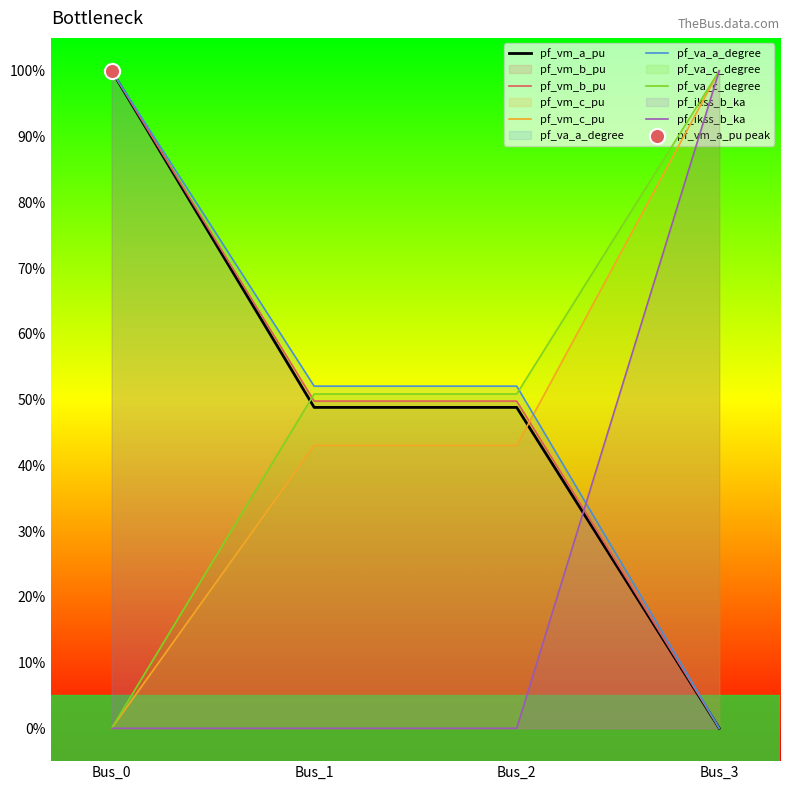

What is the total value across all series at Bus_0?

3.0